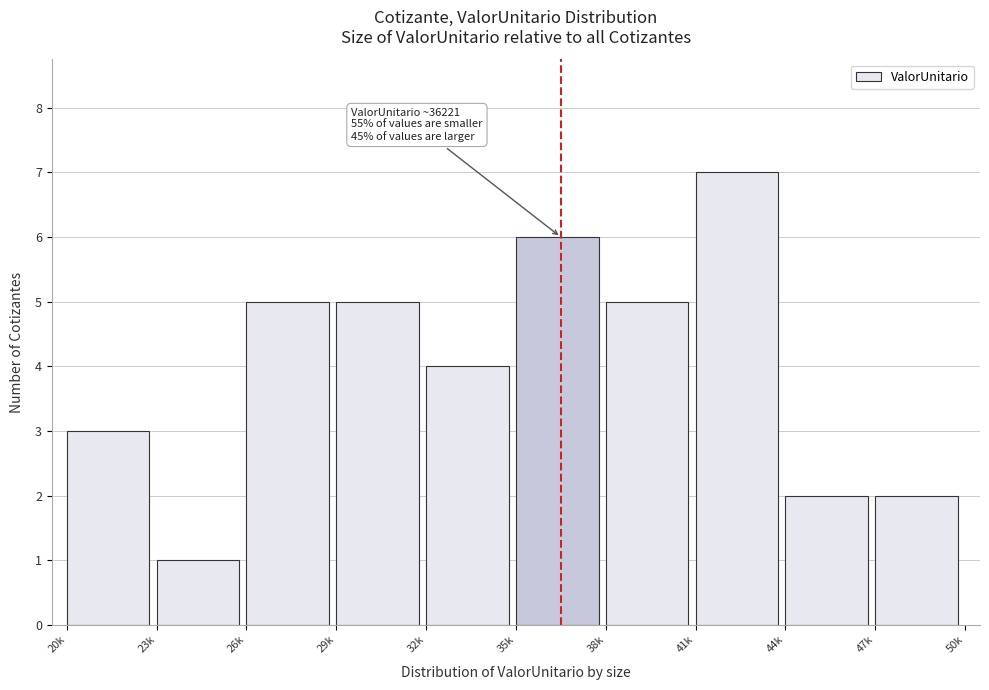

Reading left to right, what are all the values shown in this chart?

20k=3	23k=1	26k=5	29k=5	32k=4	35k=6	38k=5	41k=7	44k=2	47k=2